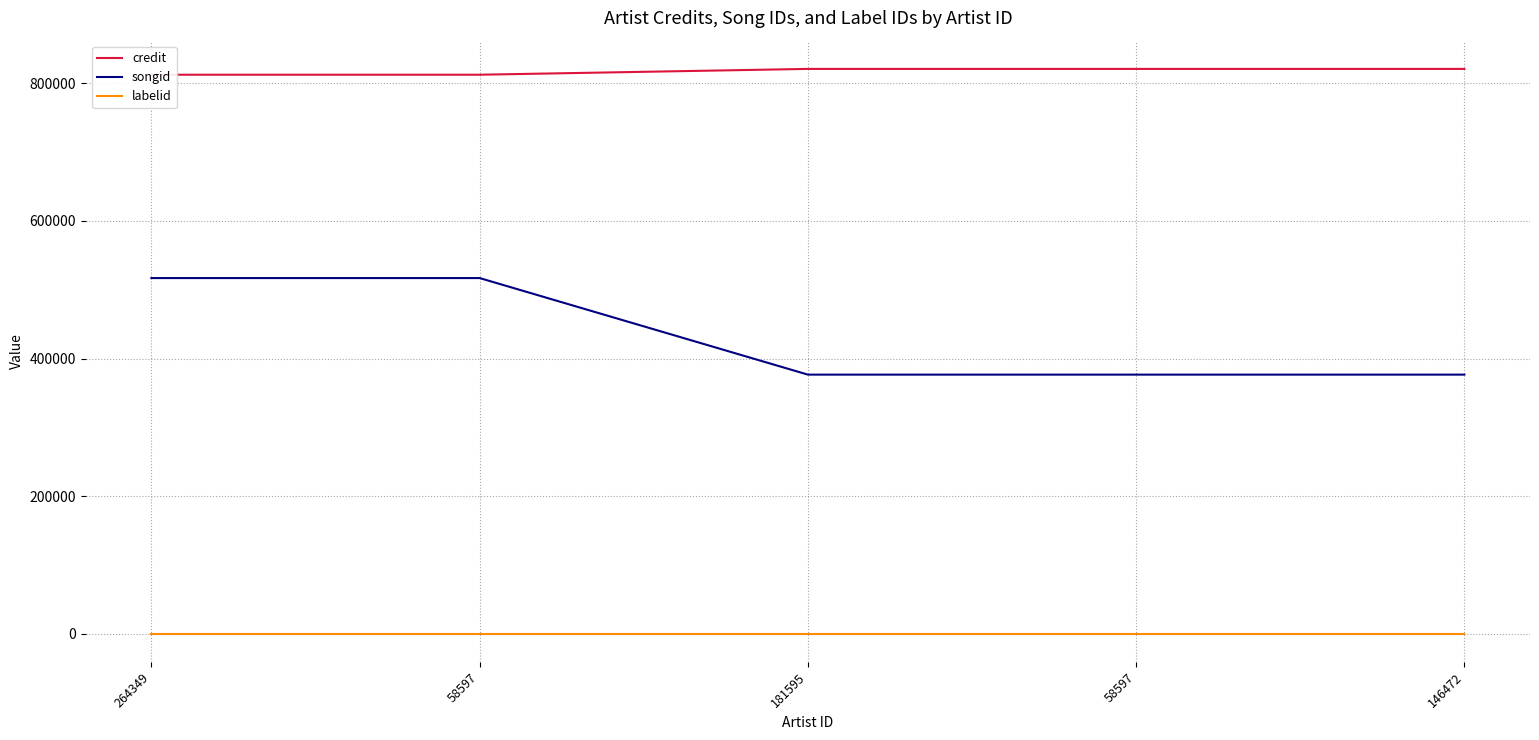

At 146472, list the series in order from largest to smallest.

credit, songid, labelid